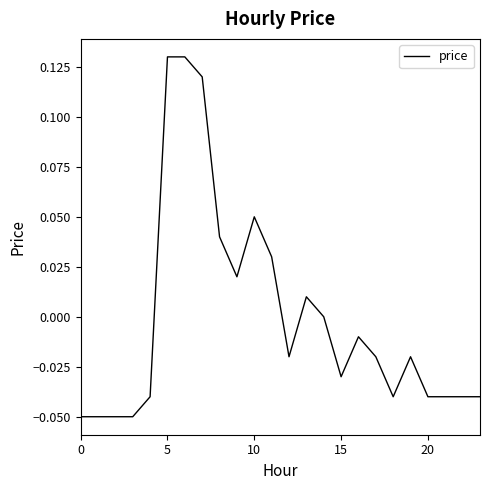

Does the chart have visible grid lines?

No